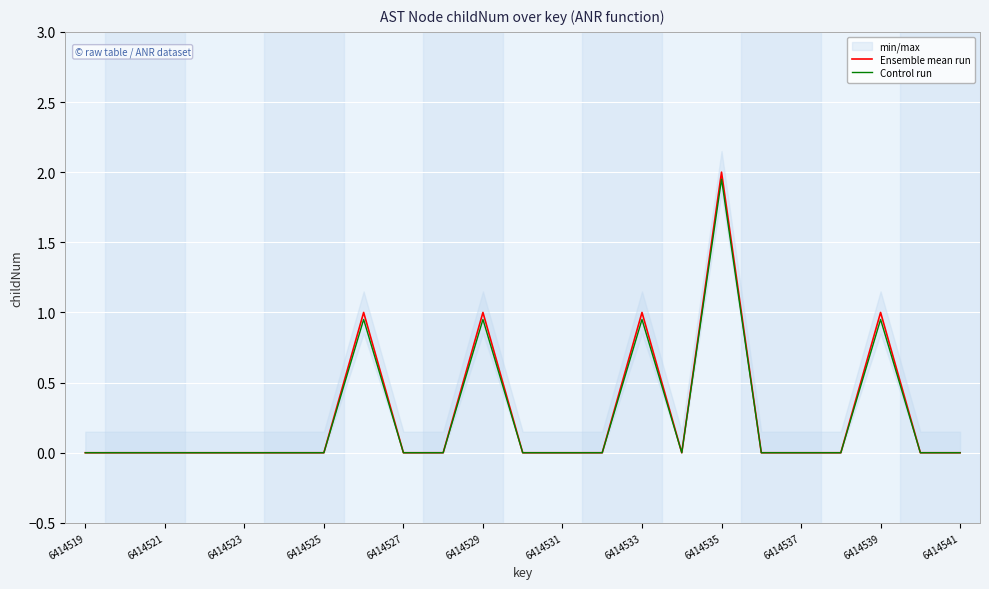

Is it true that Ensemble mean run equals 1.2 at 6414521?

False